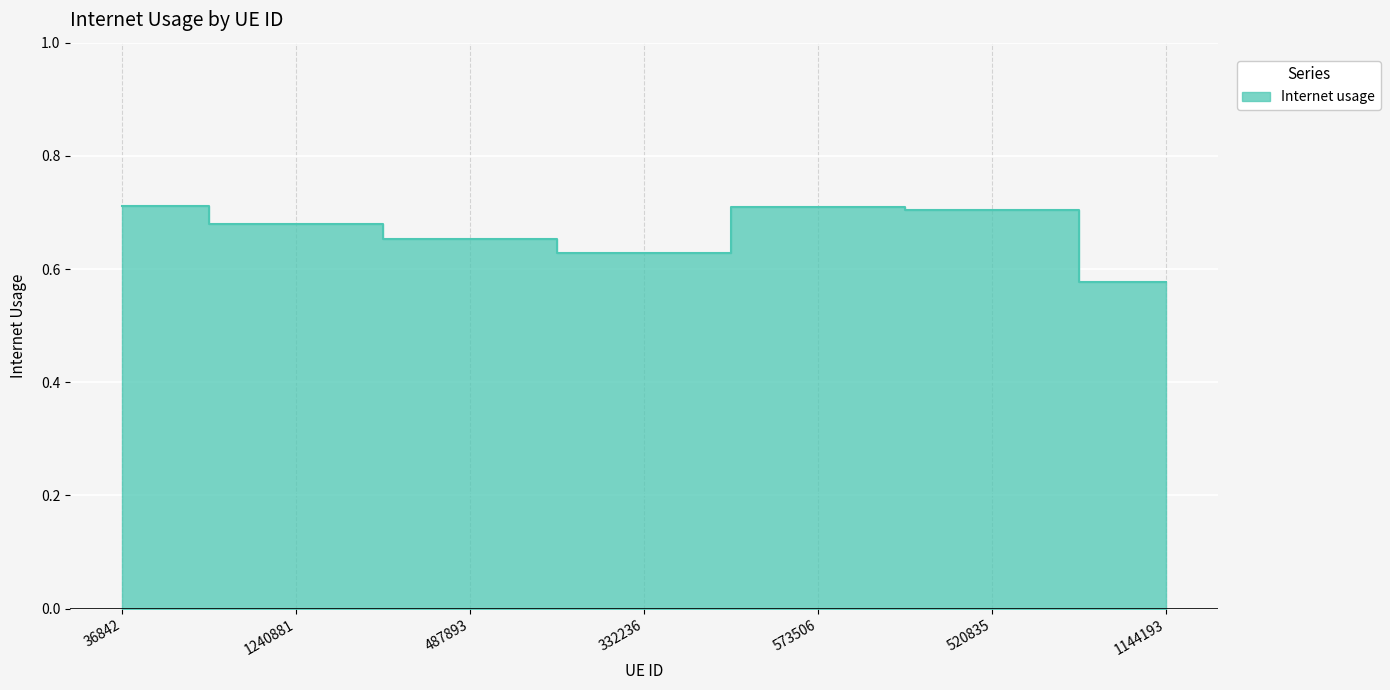

What is the value of the 1st point from the left?

0.7